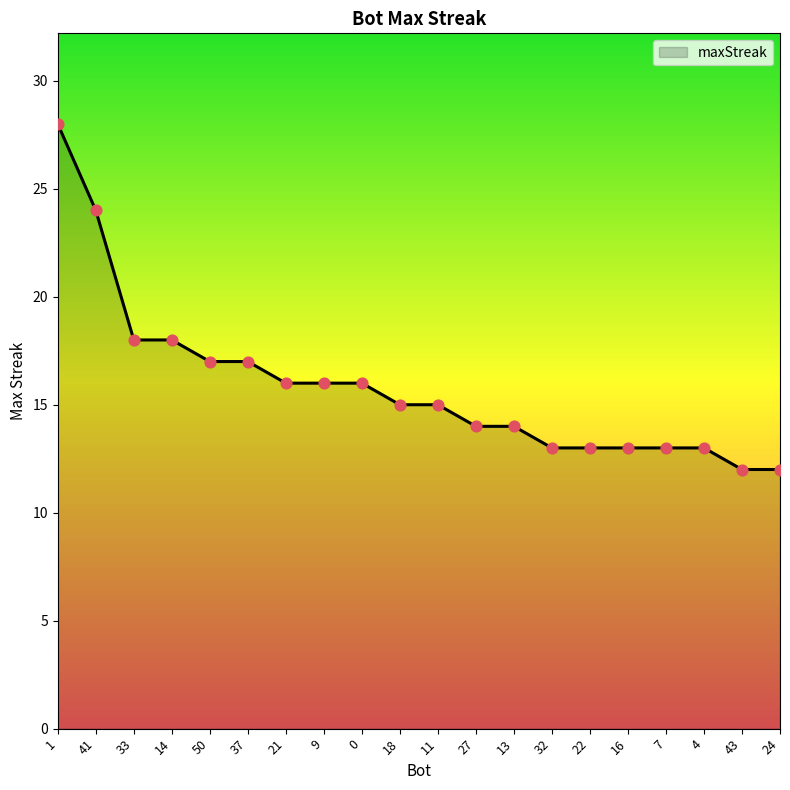

What is the ratio of the value at 41 to the value at 4?

1.8